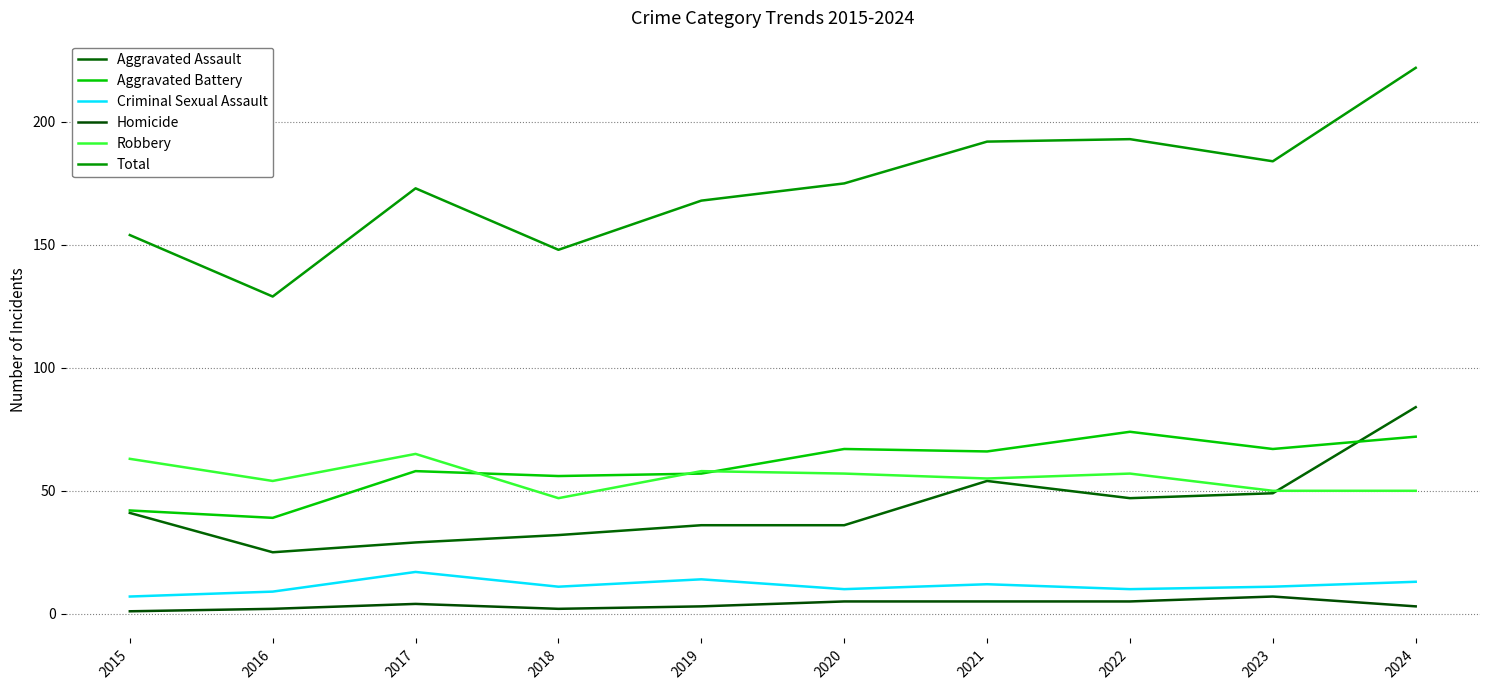

At which category is the sum across all series the highest?

2024